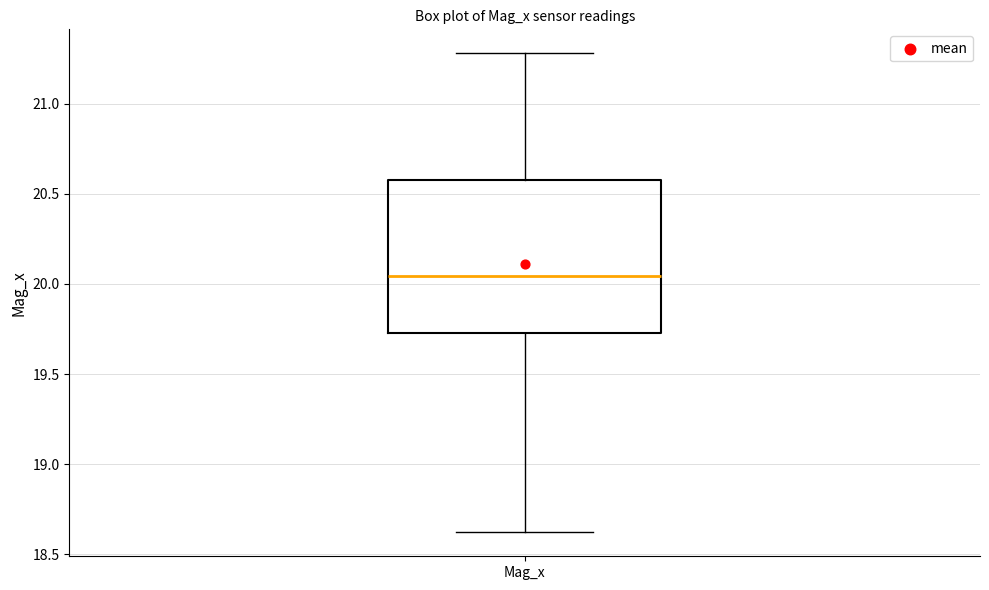

Read this box plot against the y-axis: the position of the median line, the range covered by the box, and the ends of both whiskers. The values are not printed on the chart, so give them approximately, as read against the axis.

median 20.05, box 19.75 to 20.60, whiskers 18.60 to 21.30